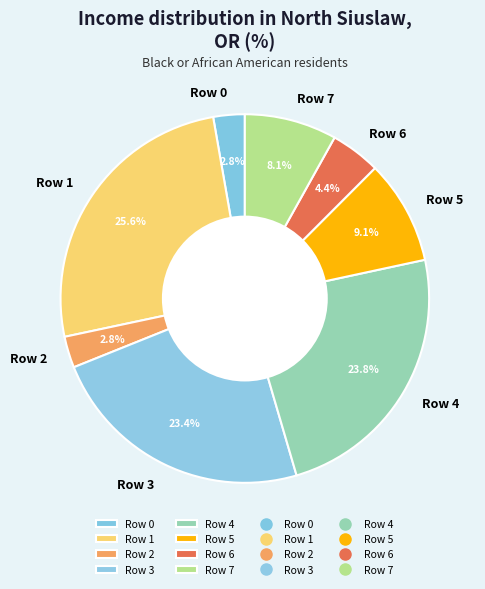

Which category has the biggest portion of the pie?

Row 1